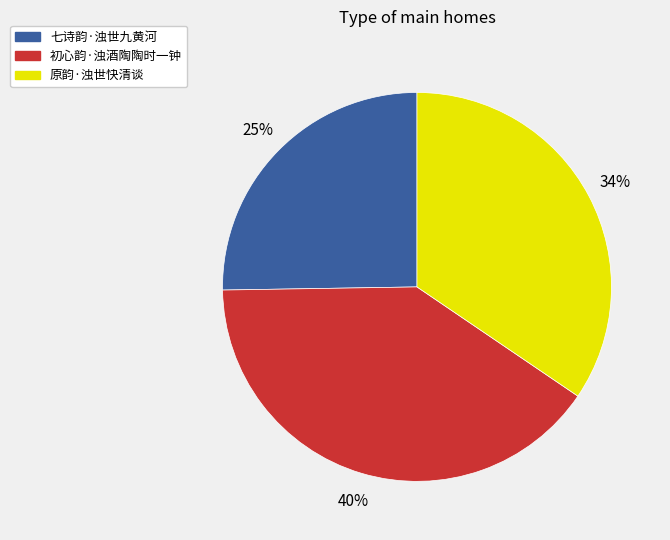

Rank the categories by value from lowest to highest.

七诗韵·浊世九黄河, 原韵·浊世快清谈, 初心韵·浊酒陶陶时一钟